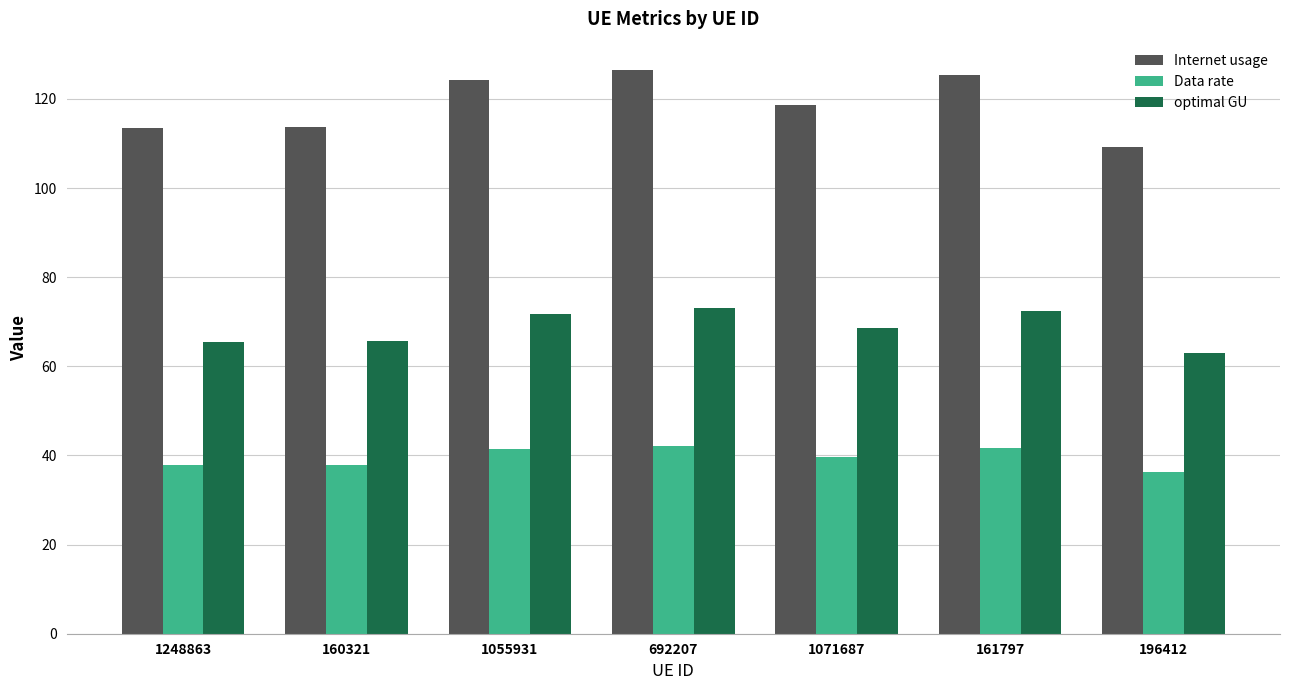

Is the value of optimal GU at 1248863 greater than the value of Data rate at 1071687?

Yes